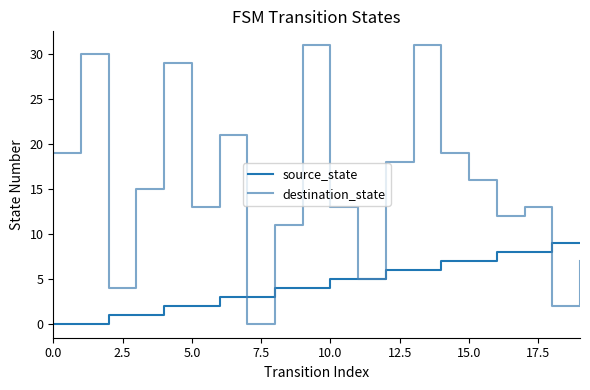

What is the maximum value for destination_state?

31